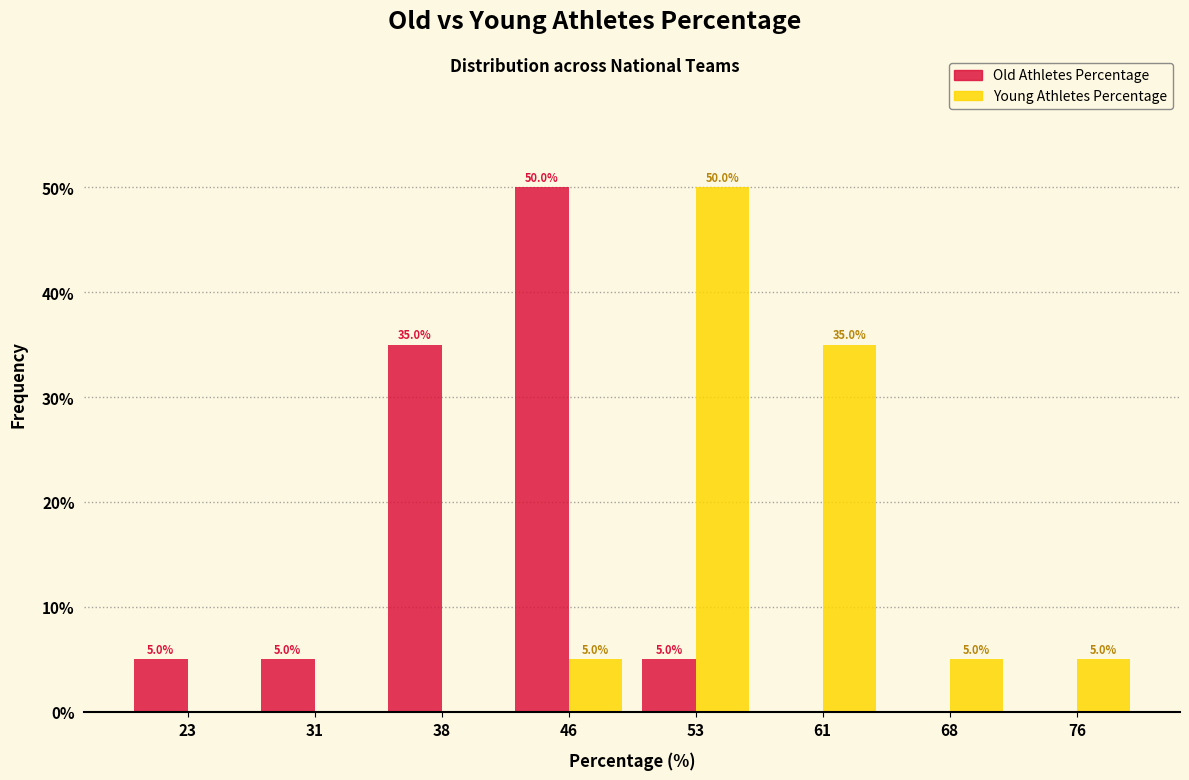

Reading left to right, list all the values displayed in this chart.

Old Athletes Percentage: 23=5	31=5	38=35	46=50	53=5	61=0	68=0	76=0
Young Athletes Percentage: 23=0	31=0	38=0	46=5	53=50	61=35	68=5	76=5